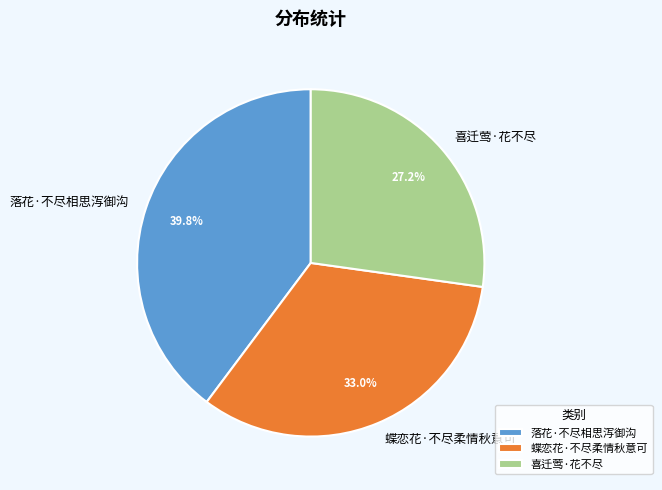

What percentage is the 喜迁莺·花不尽 slice, to the nearest percent?

27%